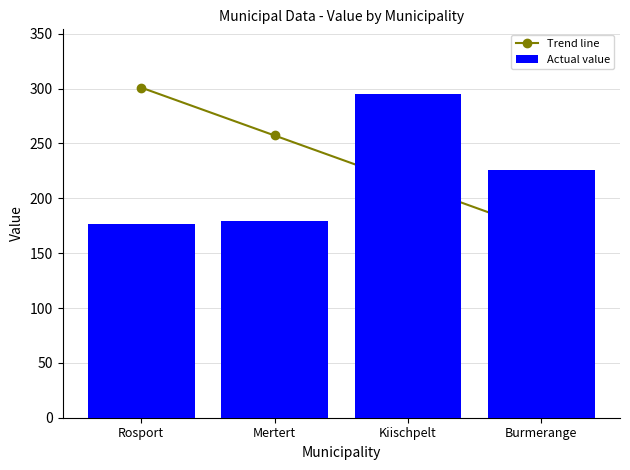

List the labels in order of value, largest first.

Kiischpelt, Burmerange, Mertert, Rosport